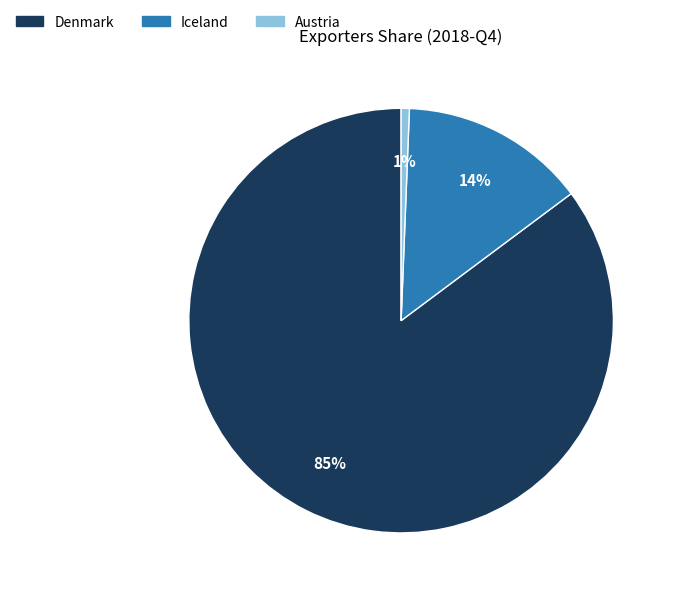

How many slices are in this pie chart?

3